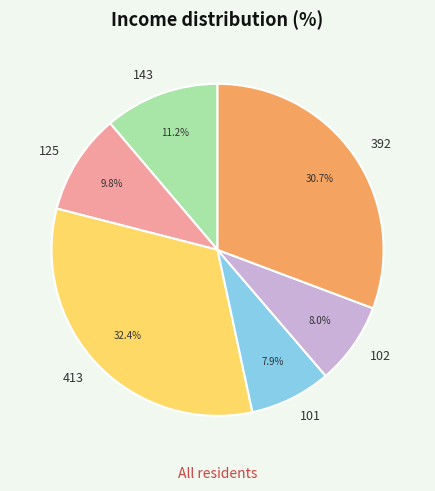

To the nearest percent, what is the difference between the 125 and 392 slice percentages?

21%